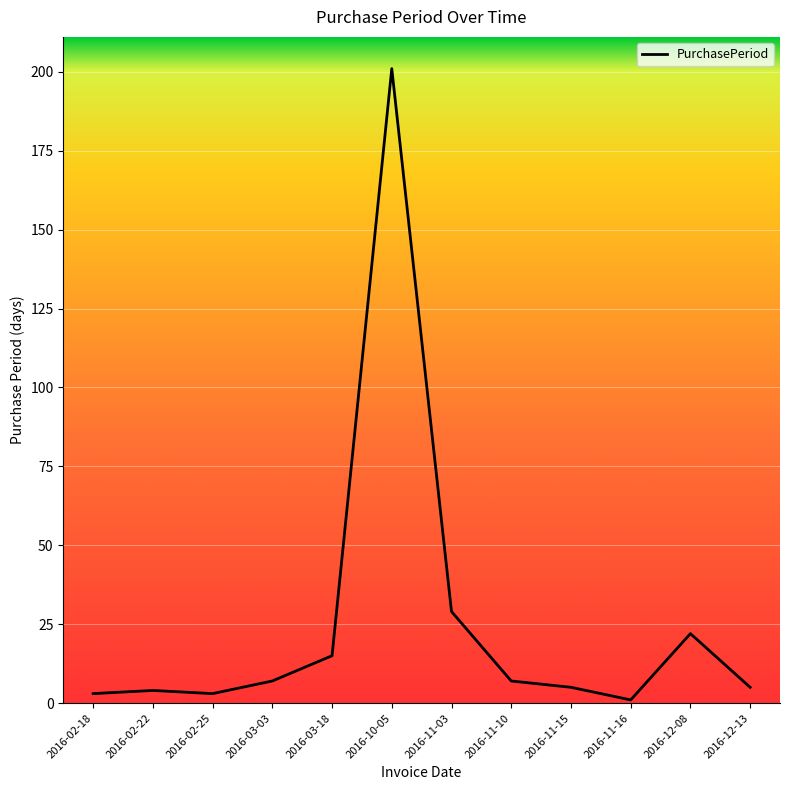

How many values are below 7?

6